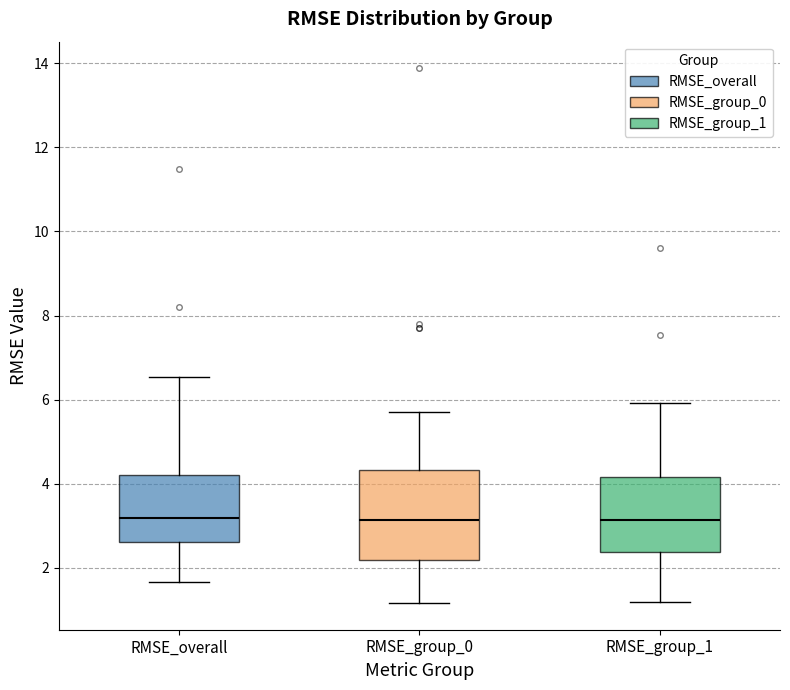

Reading left to right, read every box against the y-axis: the position of its median line, the range the box covers, and the ends of its whiskers. The values are not printed on the chart, so give them approximately, as read against the axis.

RMSE_overall: median 3.2, box 2.6 to 4.2, whiskers 1.6 to 6.6
RMSE_group_0: median 3.2, box 2.2 to 4.4, whiskers 1.2 to 5.8
RMSE_group_1: median 3.2, box 2.4 to 4.2, whiskers 1.2 to 6.0